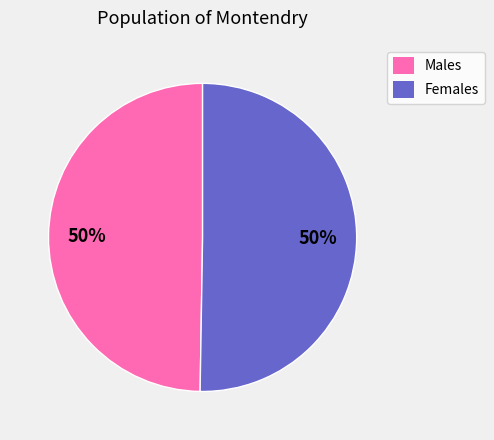

The Males slice represents 57% of the pie. True or false?

False